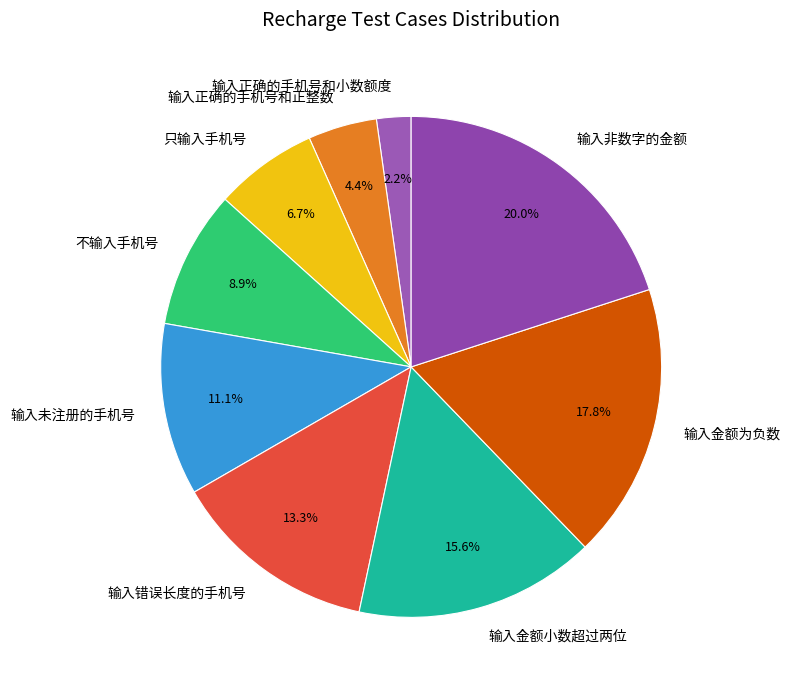

Rank the categories by value from highest to lowest.

输入非数字的金额, 输入金额为负数, 输入金额小数超过两位, 输入错误长度的手机号, 输入未注册的手机号, 不输入手机号, 只输入手机号, 输入正确的手机号和正整数, 输入正确的手机号和小数额度